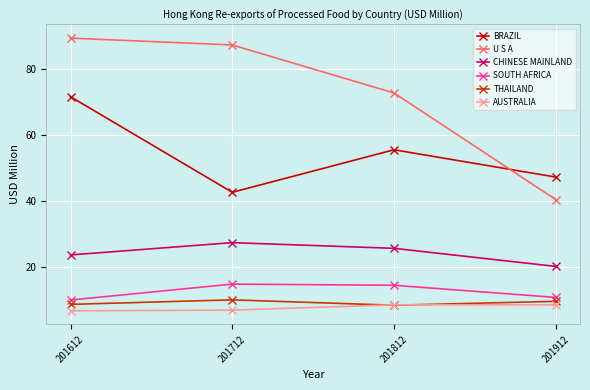

Does the chart have visible grid lines?

Yes